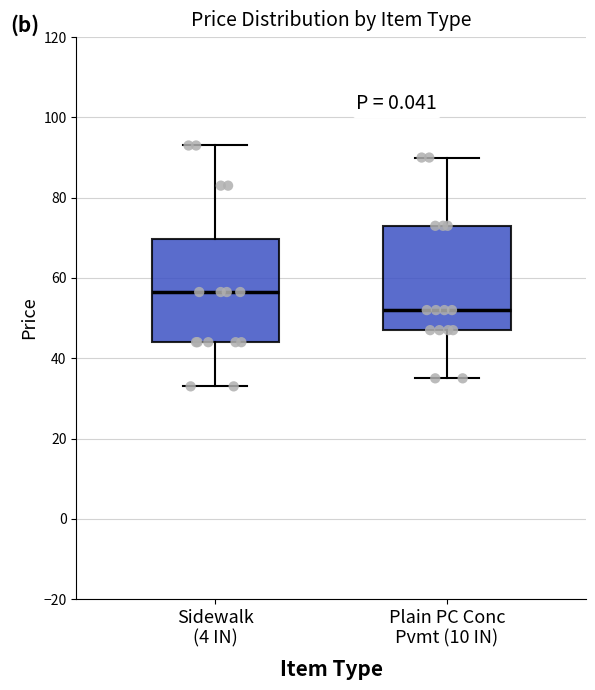

Reading left to right, read every box against the y-axis: the position of its median line, the range the box covers, and the ends of its whiskers. The values are not printed on the chart, so give them approximately, as read against the axis.

Sidewalk (4 IN): median 56, box 44 to 70, whiskers 34 to 94
Plain PC Conc Pvmt (10 IN): median 52, box 48 to 74, whiskers 36 to 90